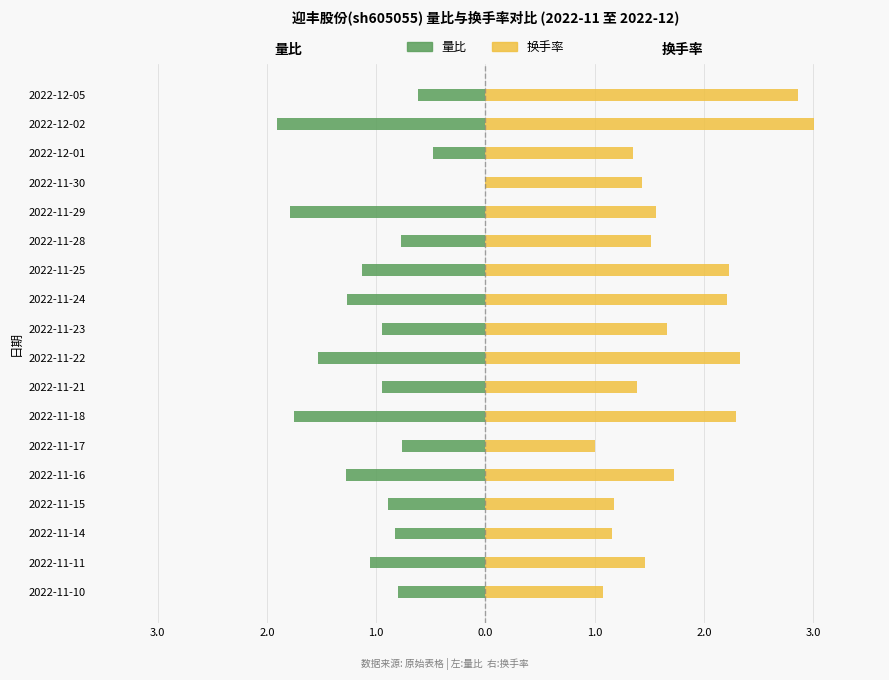

What are all the series names shown in the legend?

量比, 换手率